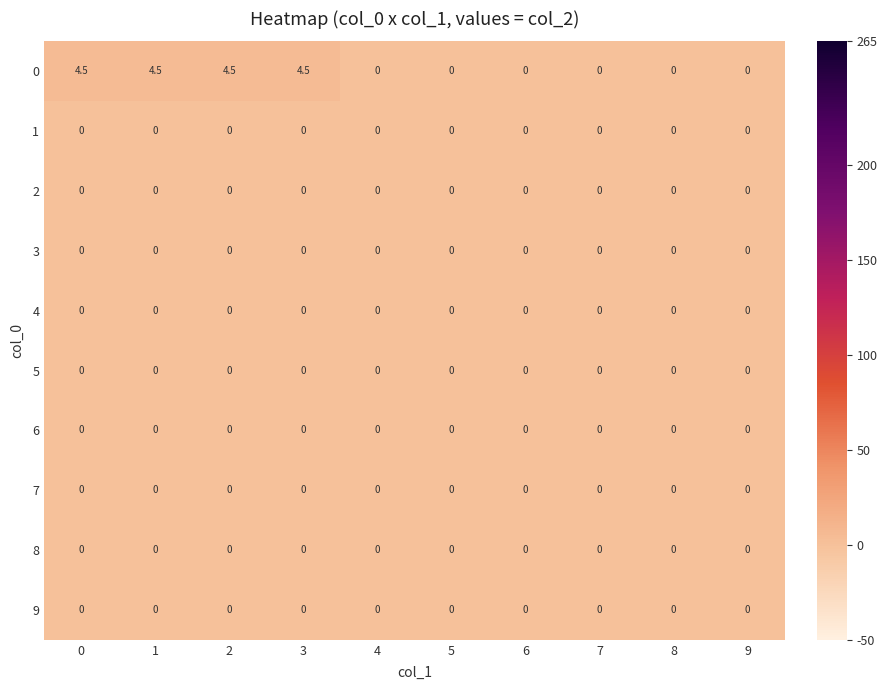

Is it true that 1 equals 0.0 at 6?

True